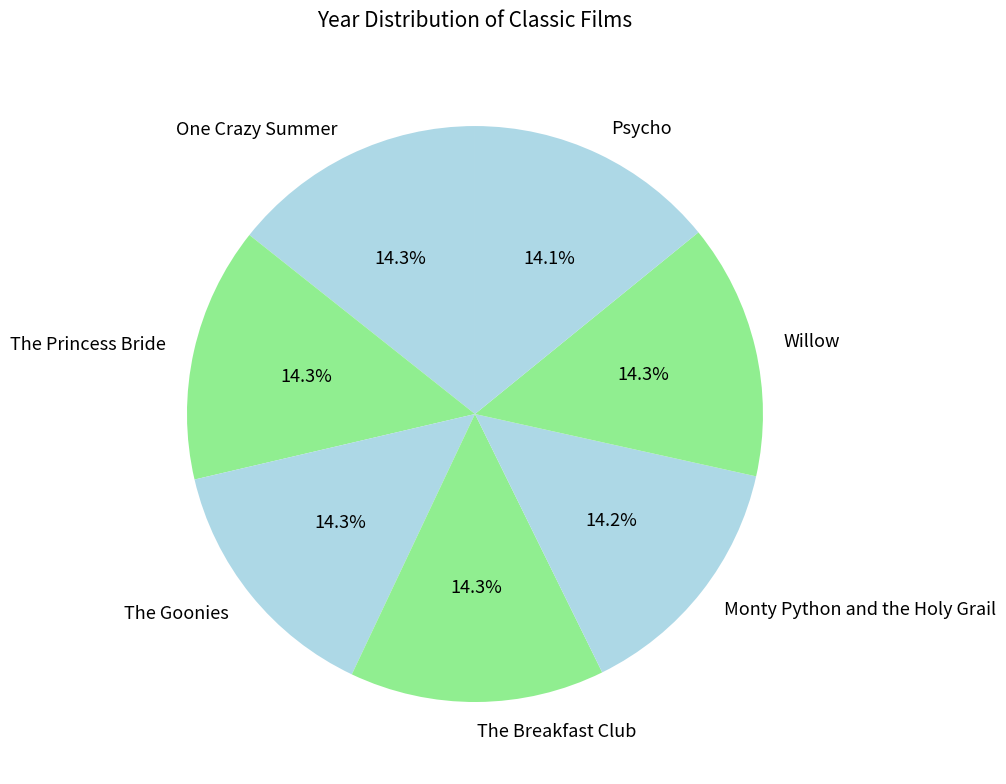

What portion of the pie excludes The Breakfast Club?

85.7%